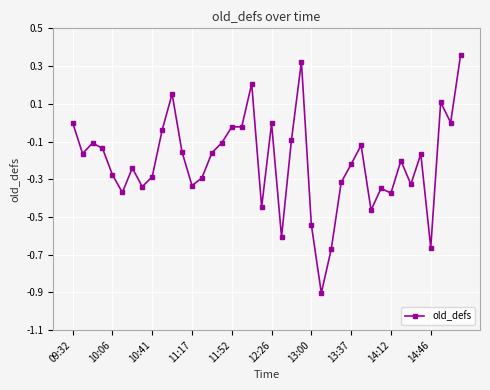

What is the smallest value displayed?

-0.9